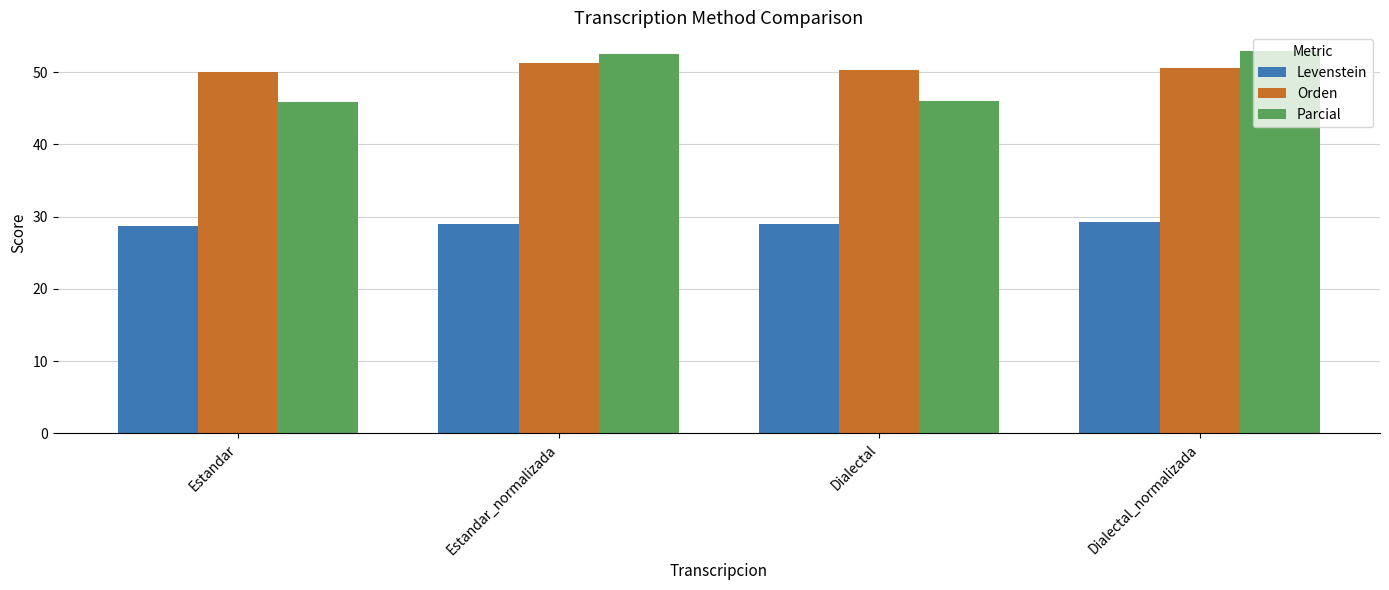

True or false: Parcial has a value of 46.1 at Dialectal.

True